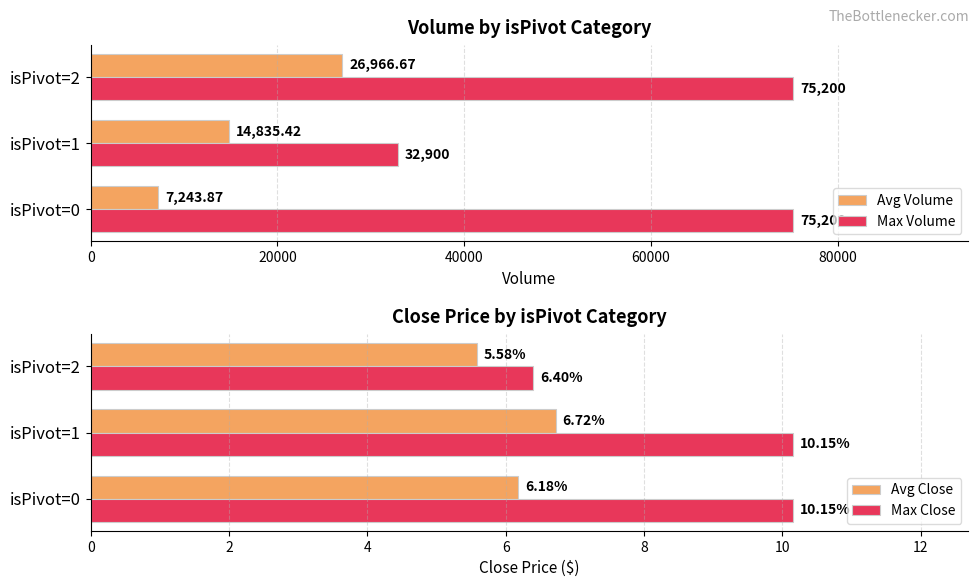

What is the lowest value of the Avg Volume series?

7243.9